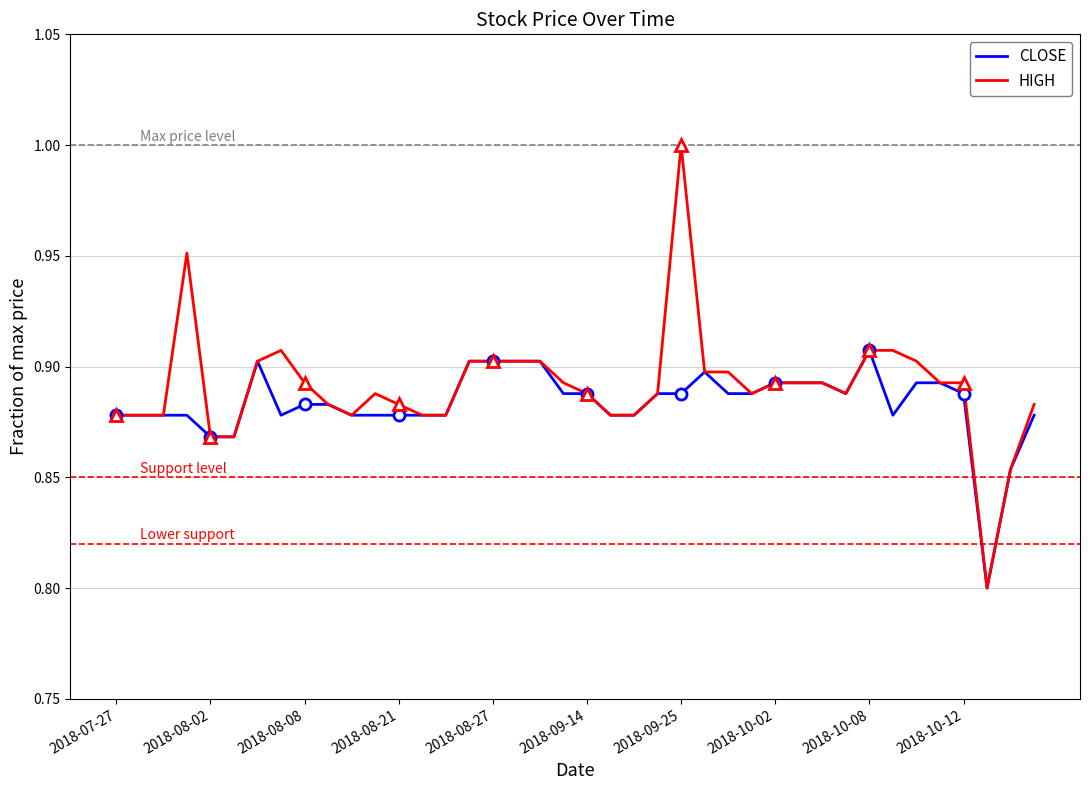

What is the sum of the HIGH values at 23 and 33?

1.8